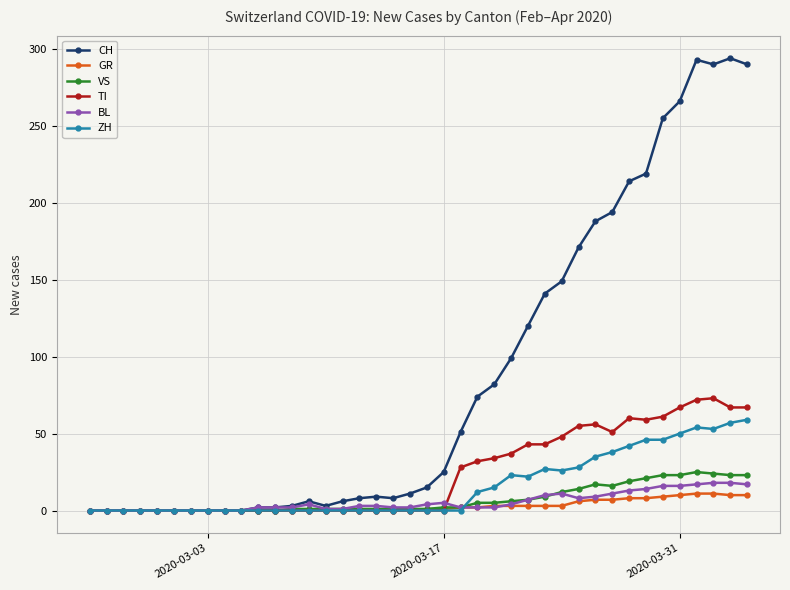

Which series has the largest total across all categories?

CH